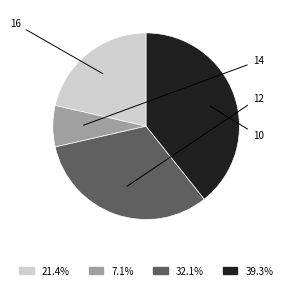

What percentage is the 10 slice, to the nearest percent?

39%